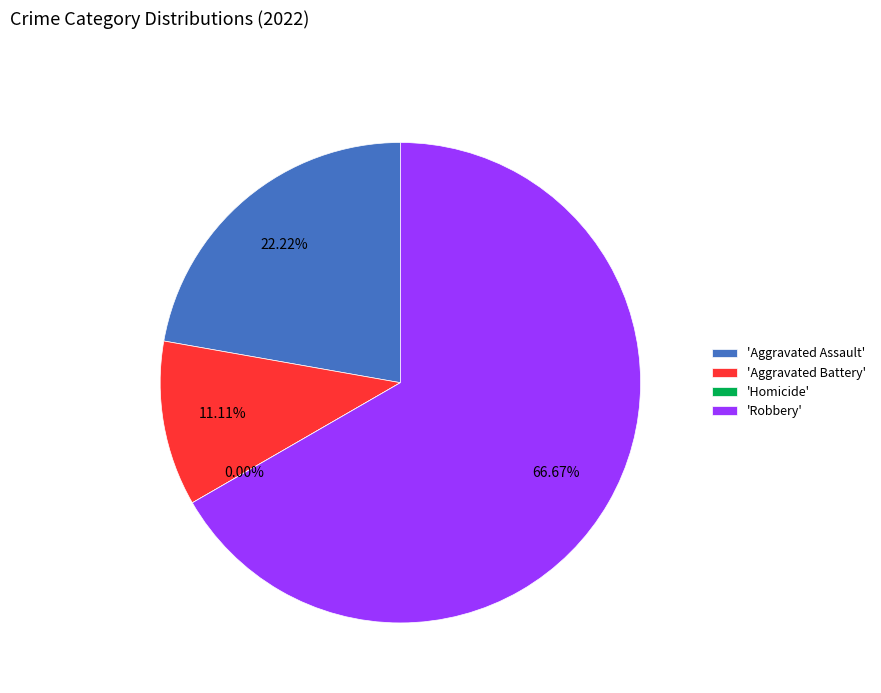

What percentage is NOT represented by Aggravated Battery?

88.9%